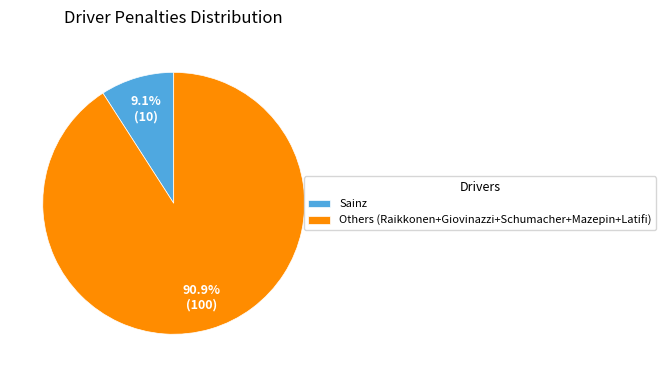

Does any single category account for the majority?

Yes